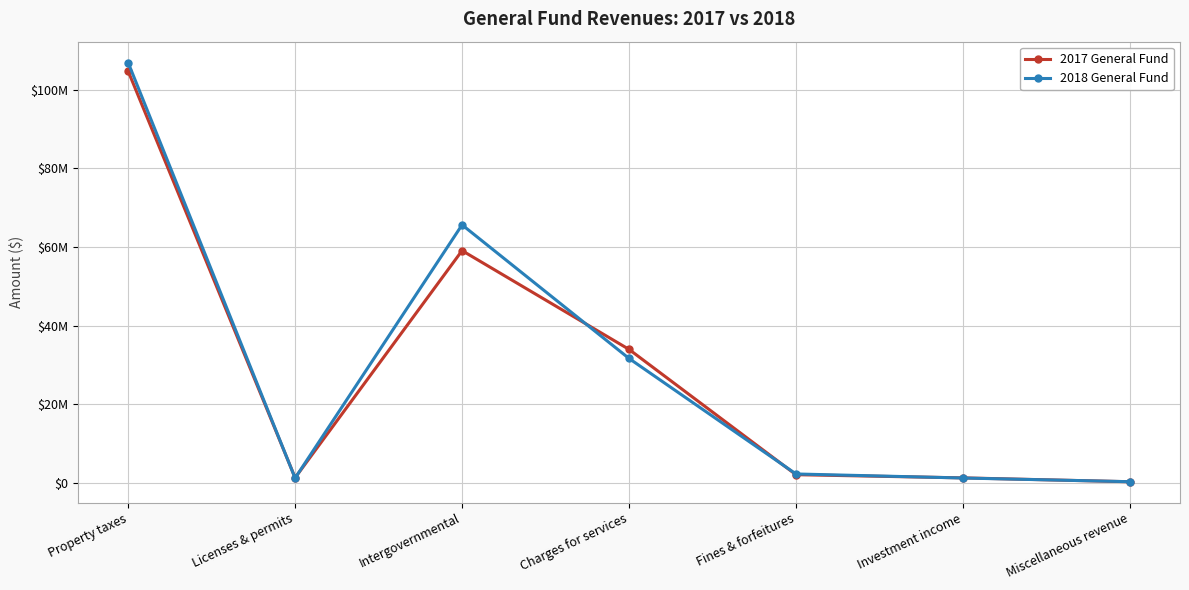

What position from the left is Investment income?

6